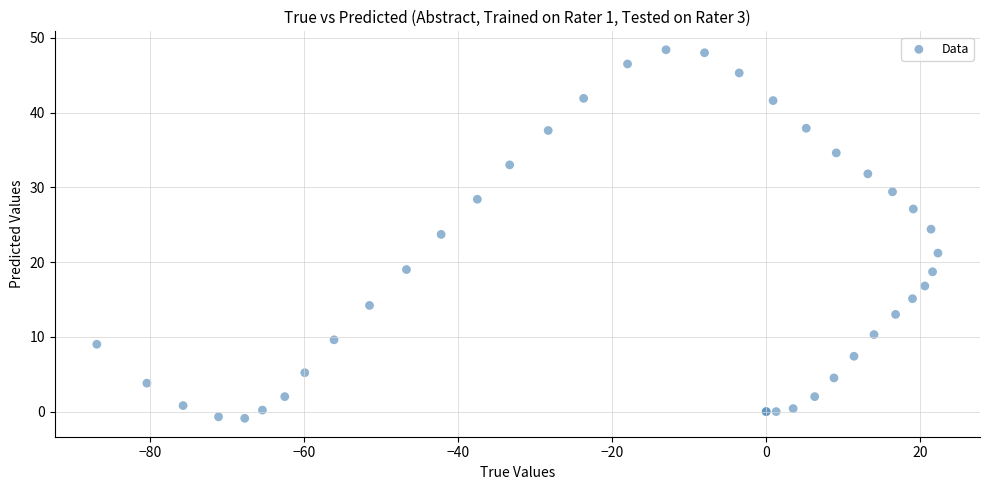

What Y value in the scatter plot is closest to 23?

23.7